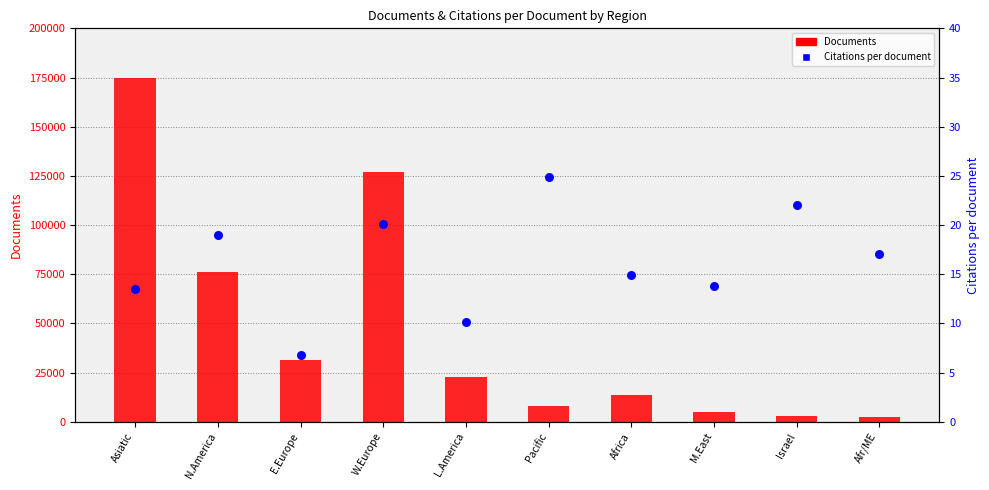

Which series has the largest Y range (max minus min)?

Documents